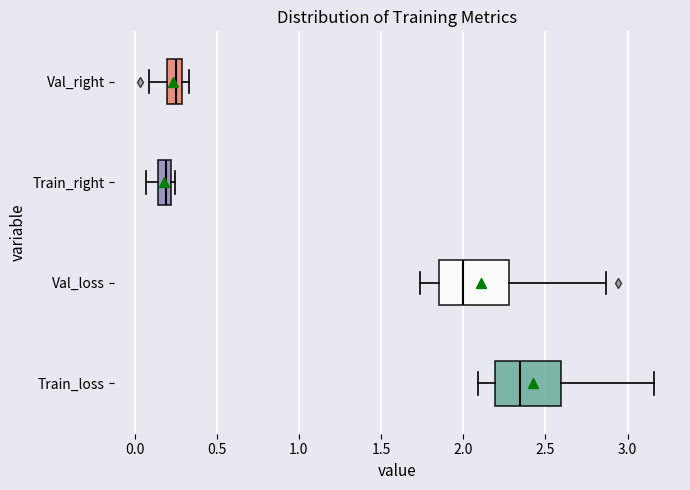

Which box's median line is the furthest to the left?

Train_right